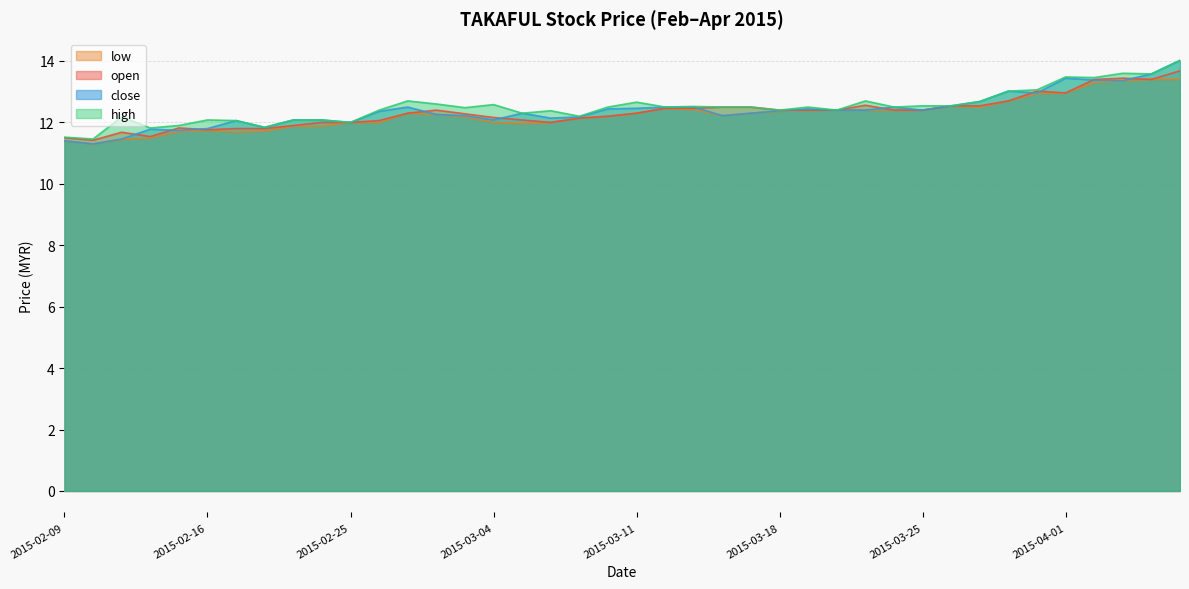

Reading left to right, list all the values displayed in this chart.

open: 2015-02-09=11.5	2015-02-10=11.4	2015-02-11=11.7	2015-02-12=11.5	2015-02-13=11.8	2015-02-16=11.8	2015-02-17=11.8	2015-02-18=11.8	2015-02-23=11.9	2015-02-24=12.0	2015-02-25=12.0	2015-02-26=12.1	2015-02-27=12.3	2015-03-02=12.4	2015-03-03=12.3	2015-03-04=12.2	2015-03-05=12.1	2015-03-06=12.0	2015-03-09=12.1	2015-03-10=12.2	2015-03-11=12.3	2015-03-12=12.5	2015-03-13=12.5	2015-03-16=12.5	2015-03-17=12.5	2015-03-18=12.4	2015-03-19=12.4	2015-03-20=12.4	2015-03-23=12.6	2015-03-24=12.4	2015-03-25=12.4	2015-03-26=12.5	2015-03-27=12.5	2015-03-30=12.7	2015-03-31=13.0	2015-04-01=13.0	2015-04-02=13.4	2015-04-03=13.4	2015-04-06=13.4	2015-04-07=13.7
high: 2015-02-09=11.5	2015-02-10=11.5	2015-02-11=12.2	2015-02-12=11.8	2015-02-13=11.9	2015-02-16=12.1	2015-02-17=12.1	2015-02-18=11.8	2015-02-23=12.1	2015-02-24=12.1	2015-02-25=12.0	2015-02-26=12.4	2015-02-27=12.7	2015-03-02=12.6	2015-03-03=12.5	2015-03-04=12.6	2015-03-05=12.3	2015-03-06=12.4	2015-03-09=12.2	2015-03-10=12.5	2015-03-11=12.7	2015-03-12=12.5	2015-03-13=12.5	2015-03-16=12.5	2015-03-17=12.5	2015-03-18=12.4	2015-03-19=12.5	2015-03-20=12.4	2015-03-23=12.7	2015-03-24=12.5	2015-03-25=12.5	2015-03-26=12.5	2015-03-27=12.7	2015-03-30=13.0	2015-03-31=13.1	2015-04-01=13.5	2015-04-02=13.5	2015-04-03=13.6	2015-04-06=13.6	2015-04-07=14.0
low: 2015-02-09=11.4	2015-02-10=11.3	2015-02-11=11.4	2015-02-12=11.5	2015-02-13=11.7	2015-02-16=11.7	2015-02-17=11.7	2015-02-18=11.7	2015-02-23=11.9	2015-02-24=11.9	2015-02-25=12.0	2015-02-26=12.0	2015-02-27=12.3	2015-03-02=12.3	2015-03-03=12.2	2015-03-04=12.0	2015-03-05=12.0	2015-03-06=12.0	2015-03-09=12.1	2015-03-10=12.2	2015-03-11=12.3	2015-03-12=12.5	2015-03-13=12.4	2015-03-16=12.2	2015-03-17=12.3	2015-03-18=12.4	2015-03-19=12.4	2015-03-20=12.4	2015-03-23=12.4	2015-03-24=12.4	2015-03-25=12.4	2015-03-26=12.5	2015-03-27=12.5	2015-03-30=12.7	2015-03-31=12.9	2015-04-01=13.0	2015-04-02=13.3	2015-04-03=13.4	2015-04-06=13.4	2015-04-07=13.4
close: 2015-02-09=11.4	2015-02-10=11.3	2015-02-11=11.5	2015-02-12=11.8	2015-02-13=11.7	2015-02-16=11.8	2015-02-17=12.1	2015-02-18=11.8	2015-02-23=12.1	2015-02-24=12.1	2015-02-25=12.0	2015-02-26=12.4	2015-02-27=12.5	2015-03-02=12.3	2015-03-03=12.2	2015-03-04=12.1	2015-03-05=12.3	2015-03-06=12.1	2015-03-09=12.2	2015-03-10=12.4	2015-03-11=12.5	2015-03-12=12.5	2015-03-13=12.5	2015-03-16=12.2	2015-03-17=12.3	2015-03-18=12.4	2015-03-19=12.4	2015-03-20=12.4	2015-03-23=12.4	2015-03-24=12.5	2015-03-25=12.4	2015-03-26=12.5	2015-03-27=12.7	2015-03-30=13.0	2015-03-31=13.0	2015-04-01=13.4	2015-04-02=13.4	2015-04-03=13.4	2015-04-06=13.6	2015-04-07=14.0